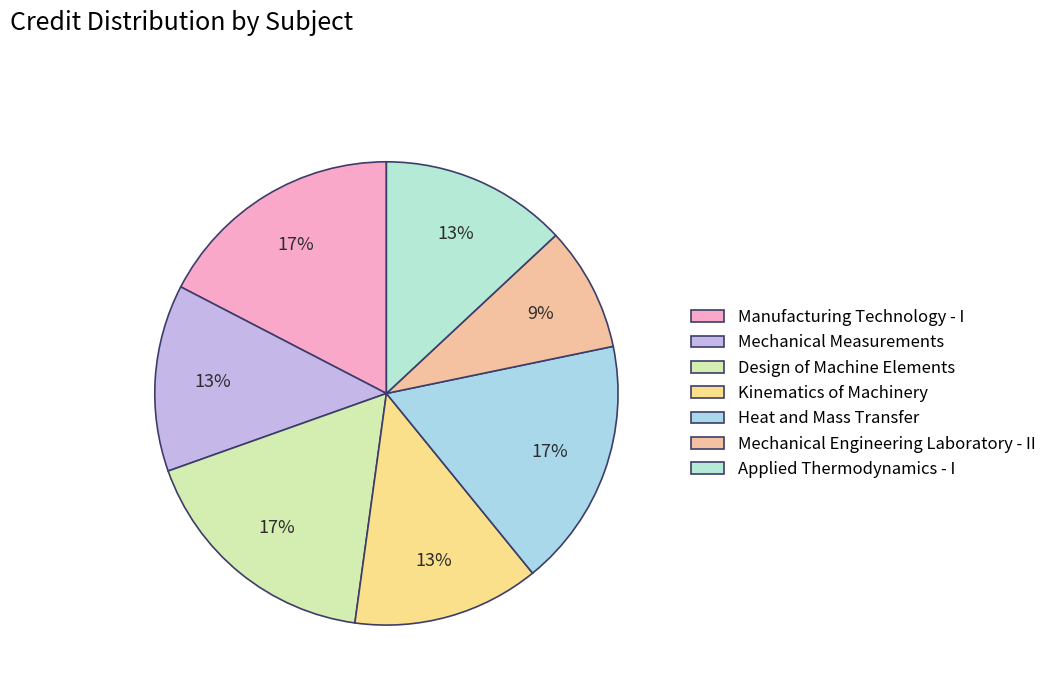

Is there any slice that represents more than half of the pie?

No